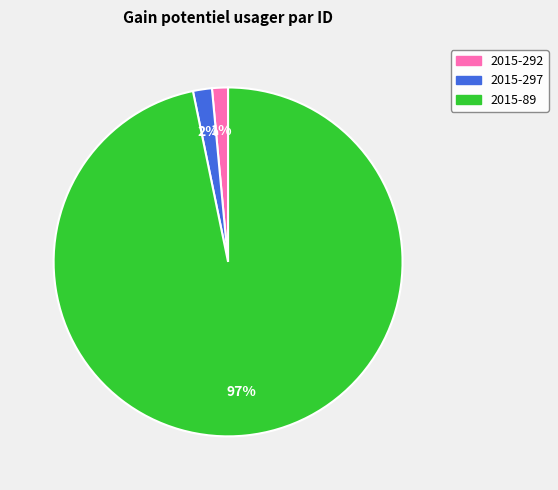

Which slice is the largest?

2015-89